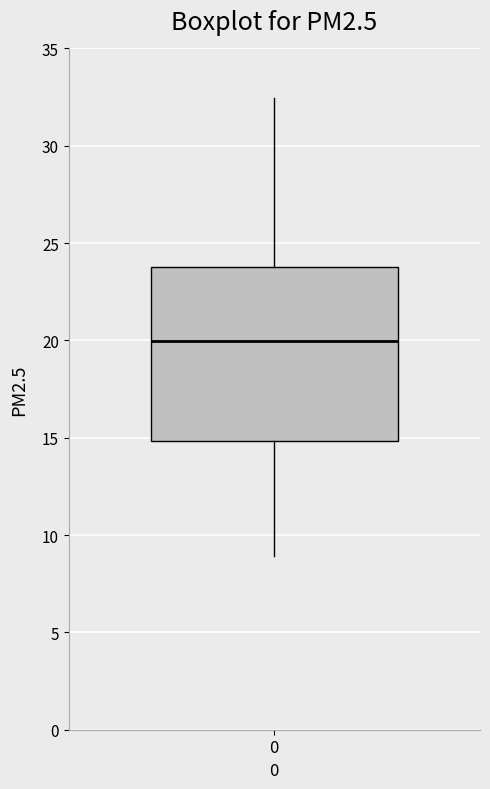

Transcribe this box plot: give where the median line is, the range the box spans, and where the two whiskers end, as read against the y-axis. The values are not printed on the chart, so give them approximately, as read against the axis.

median 20.0, box 15.0 to 24.0, whiskers 9.0 to 32.5